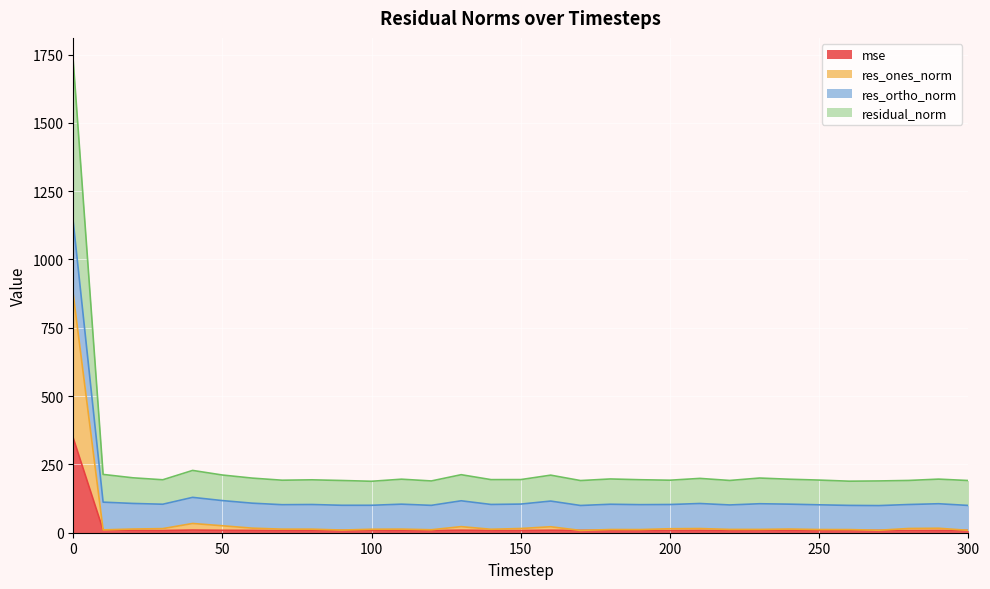

At which label does mse reach its minimum?

100